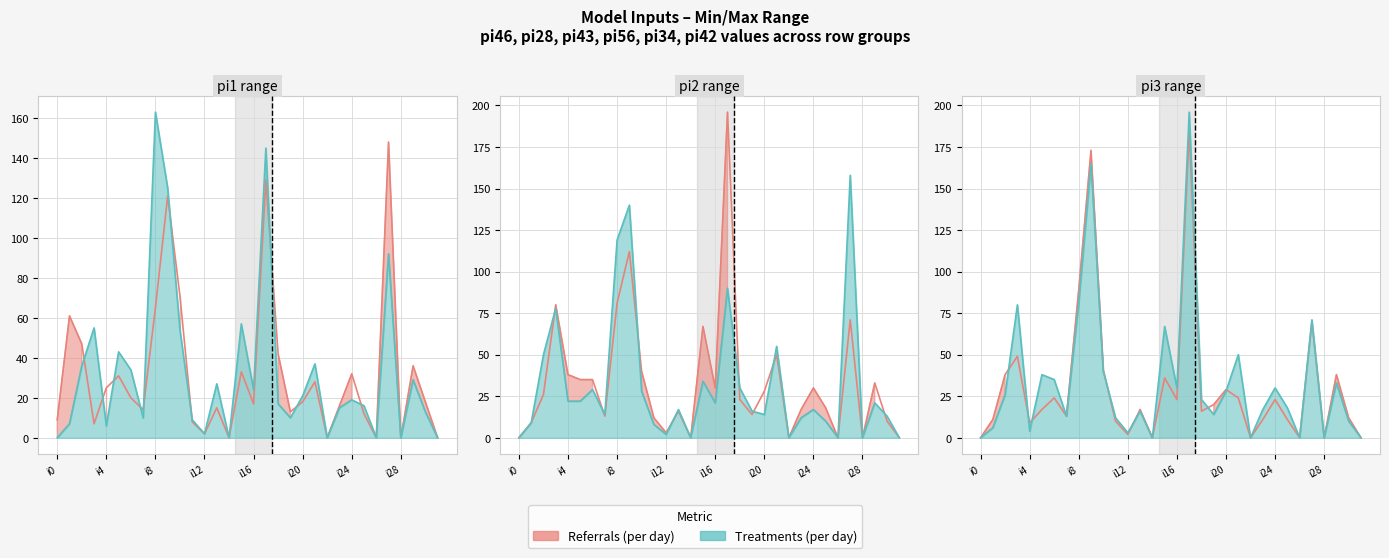

Reading left to right, list all the values displayed in this chart.

pi46: i0=9	i1=61	i2=47	i3=7	i4=25	i5=31	i6=20	i7=14	i8=65	i9=121	i10=71	i11=8	i12=2	i13=15	i14=0	i15=33	i16=17	i17=129	i18=42	i19=13	i20=18	i21=28	i22=0	i23=16	i24=32	i25=12	i26=0	i27=148	i28=0	i29=36	i30=18	i31=0
pi28: i0=0	i1=7	i2=36	i3=55	i4=6	i5=43	i6=34	i7=10	i8=163	i9=125	i10=54	i11=9	i12=2	i13=27	i14=0	i15=57	i16=24	i17=145	i18=17	i19=10	i20=21	i21=37	i22=0	i23=15	i24=19	i25=16	i26=0	i27=92	i28=0	i29=29	i30=13	i31=0
pi43: i0=0	i1=9	i2=26	i3=80	i4=38	i5=35	i6=35	i7=13	i8=81	i9=112	i10=40	i11=12	i12=3	i13=16	i14=0	i15=67	i16=30	i17=196	i18=23	i19=14	i20=28	i21=50	i22=0	i23=17	i24=30	i25=18	i26=0	i27=71	i28=0	i29=33	i30=10	i31=0
pi56: i0=0	i1=9	i2=50	i3=78	i4=22	i5=22	i6=29	i7=14	i8=119	i9=140	i10=28	i11=8	i12=2	i13=17	i14=0	i15=34	i16=21	i17=90	i18=30	i19=16	i20=14	i21=55	i22=0	i23=12	i24=17	i25=10	i26=0	i27=158	i28=0	i29=21	i30=13	i31=0
pi34: i0=0	i1=11	i2=38	i3=49	i4=9	i5=17	i6=24	i7=13	i8=89	i9=173	i10=41	i11=10	i12=2	i13=17	i14=0	i15=36	i16=23	i17=185	i18=16	i19=20	i20=29	i21=24	i22=0	i23=11	i24=23	i25=11	i26=0	i27=70	i28=0	i29=38	i30=12	i31=0
pi42: i0=0	i1=6	i2=26	i3=80	i4=4	i5=38	i6=35	i7=13	i8=81	i9=165	i10=40	i11=12	i12=3	i13=16	i14=0	i15=67	i16=30	i17=196	i18=23	i19=14	i20=28	i21=50	i22=0	i23=17	i24=30	i25=18	i26=0	i27=71	i28=0	i29=33	i30=10	i31=0